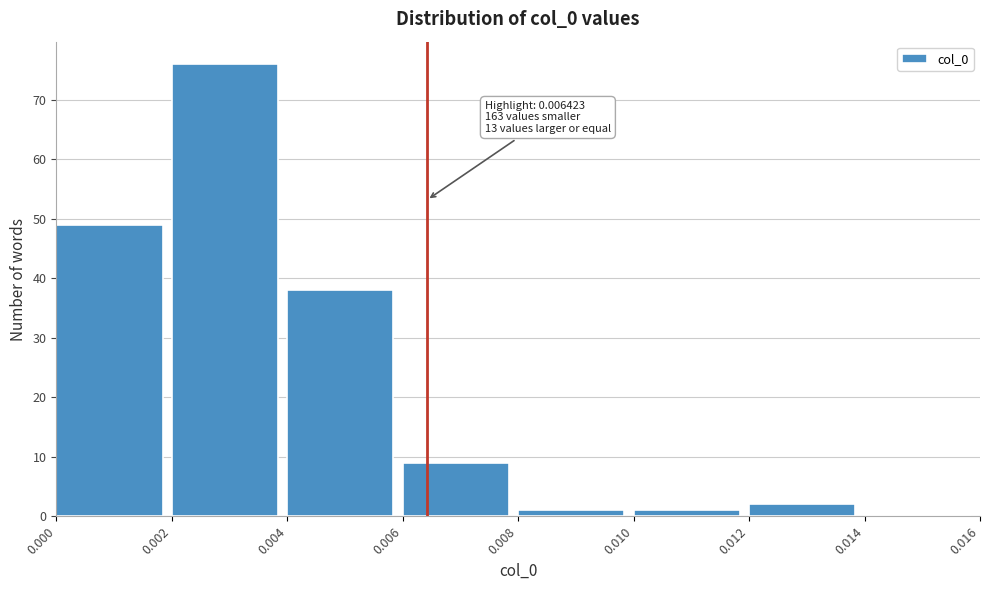

Over which range of the x-axis is the bar tallest?

0.002 to 0.004